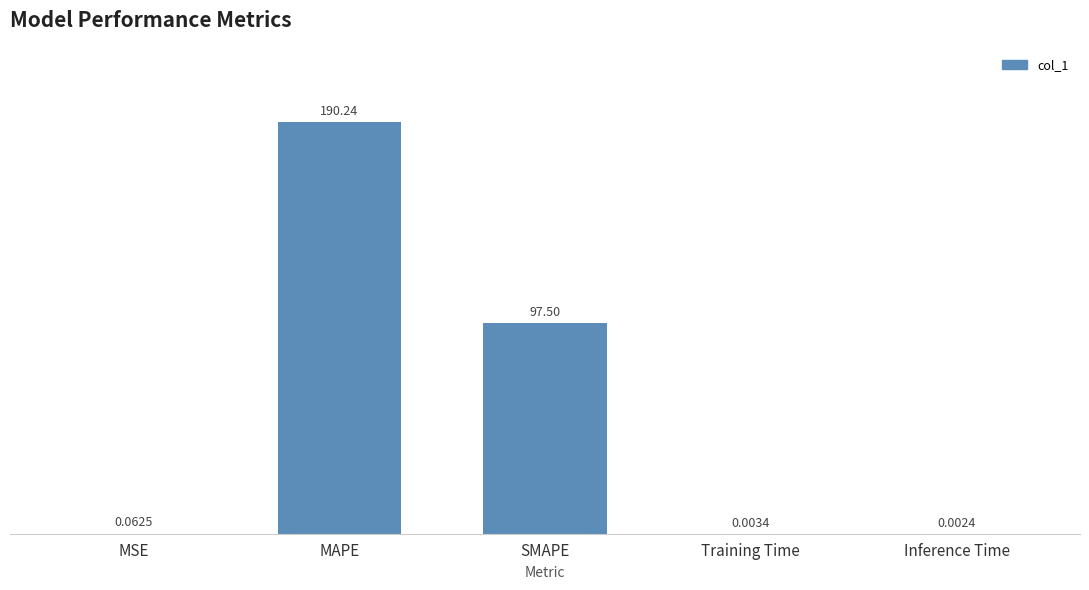

What is the change in value from MSE to SMAPE?

+97.4